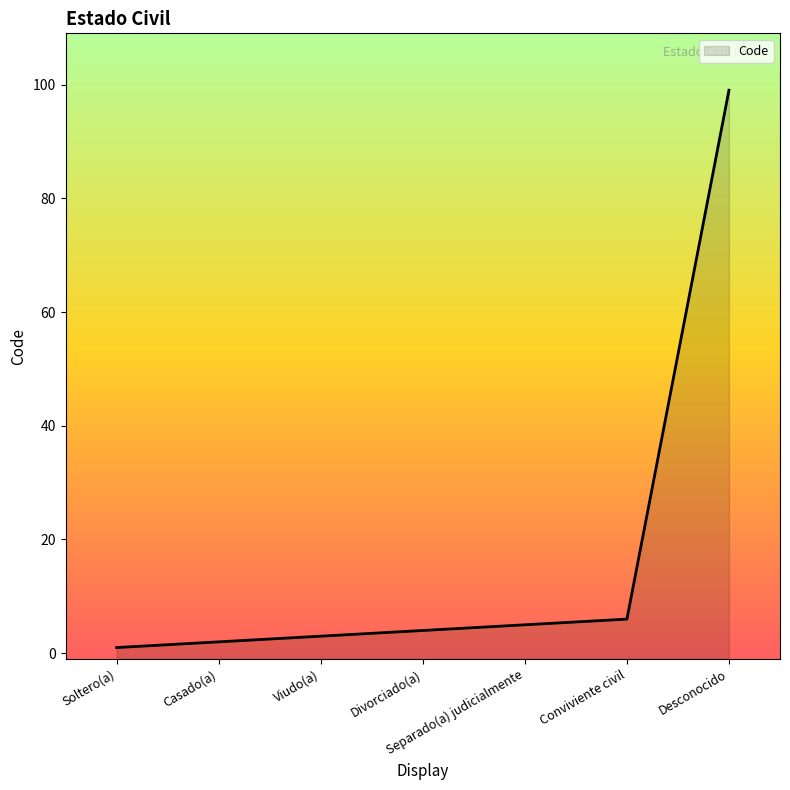

The chart shows a value of 7 at Separado(a) judicialmente. True or false?

False